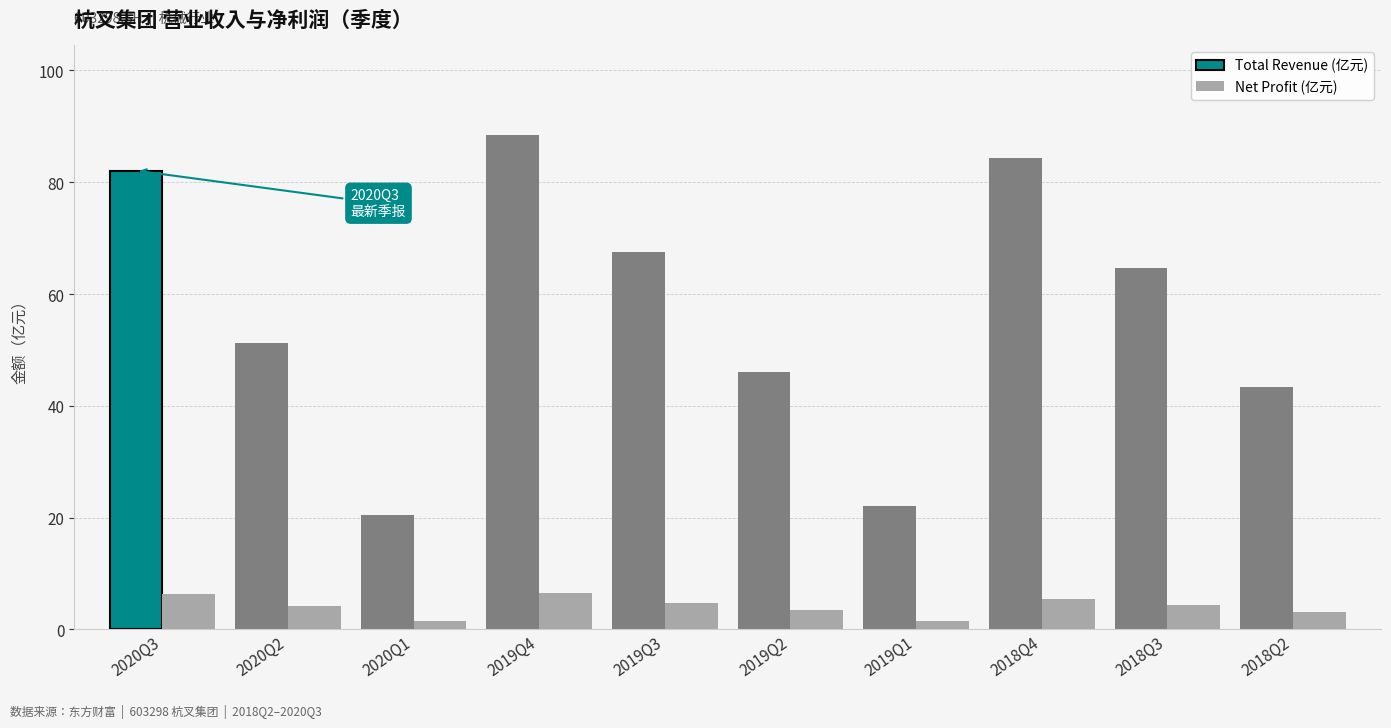

Rank the series by their maximum value, from lowest to highest.

Net Profit (亿元), Total Revenue (亿元)